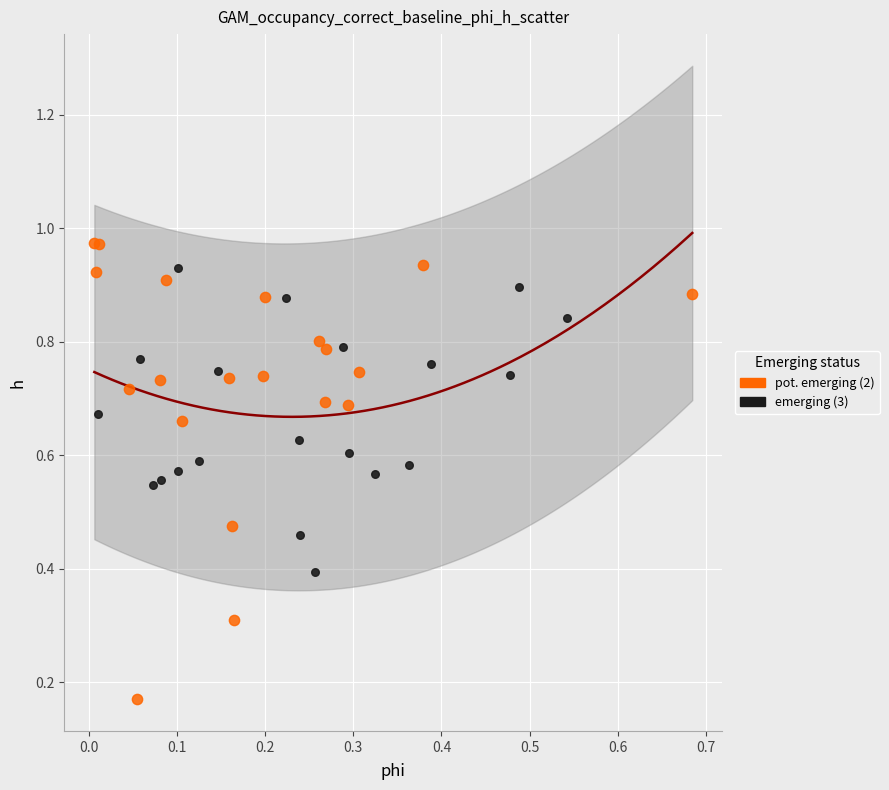

Which series has the widest spread of Y values?

pot. emerging (2)